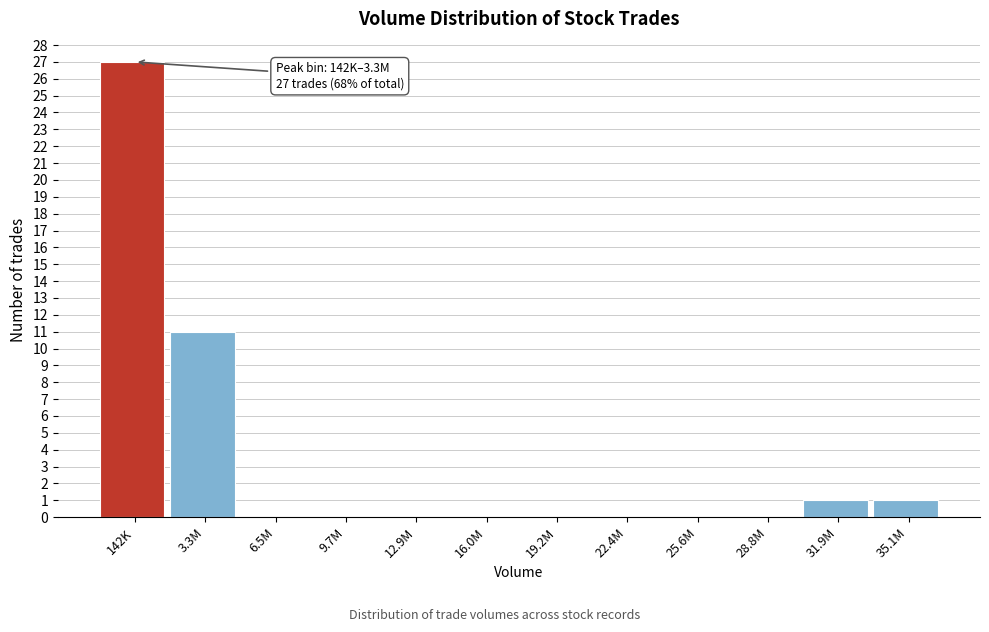

Reading left to right, extract all data points from this chart.

142K=27	3.3M=11	6.5M=0	9.7M=0	12.9M=0	16.0M=0	19.2M=0	22.4M=0	25.6M=0	28.8M=0	31.9M=1	35.1M=1